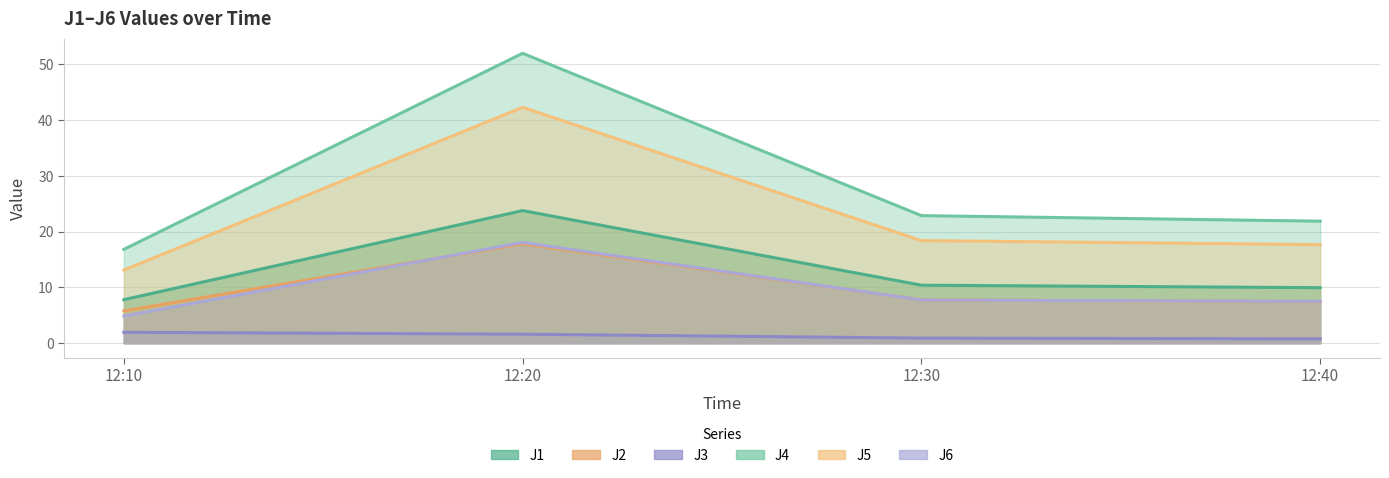

Is the value of J4 at 12:10 greater than the value of J5 at 12:10?

Yes